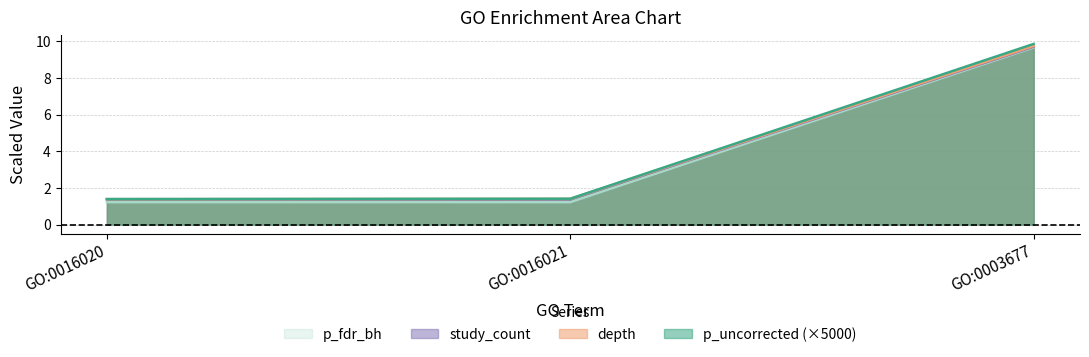

Which series has the largest range (max minus min)?

p_uncorrected (×5000)